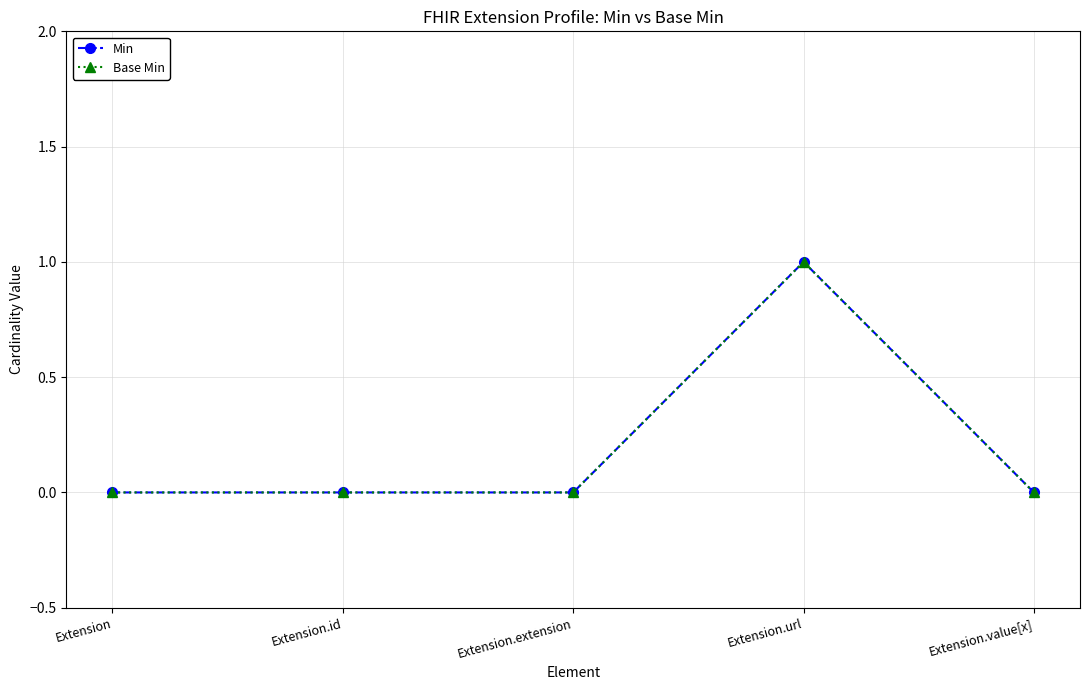

Reading right to left, list all the values displayed in this chart.

Min: 0	1	0	0	0
Base Min: 0	1	0	0	0